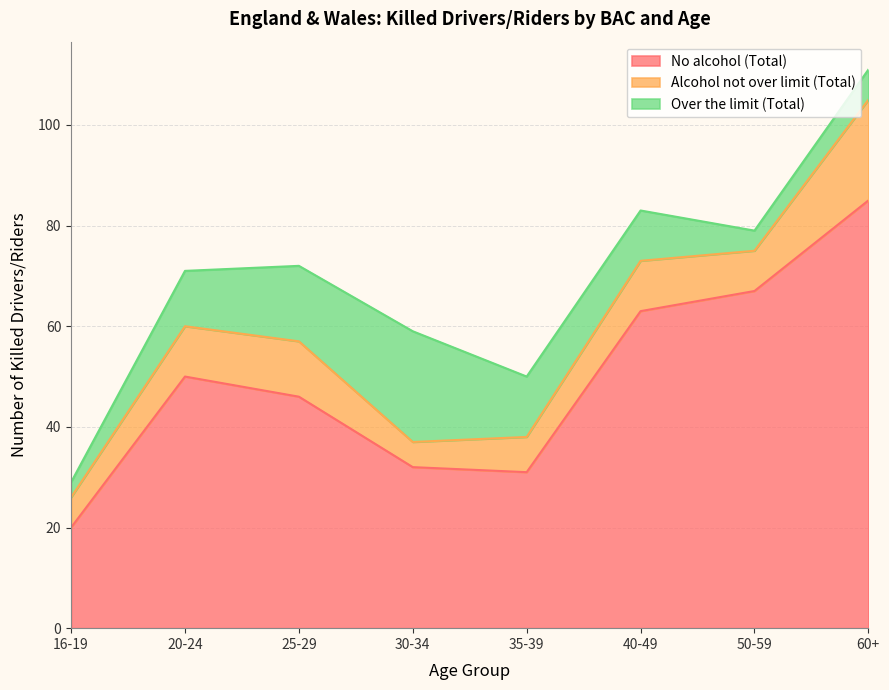

What is the spread (max minus min) of values at 40-49?

53